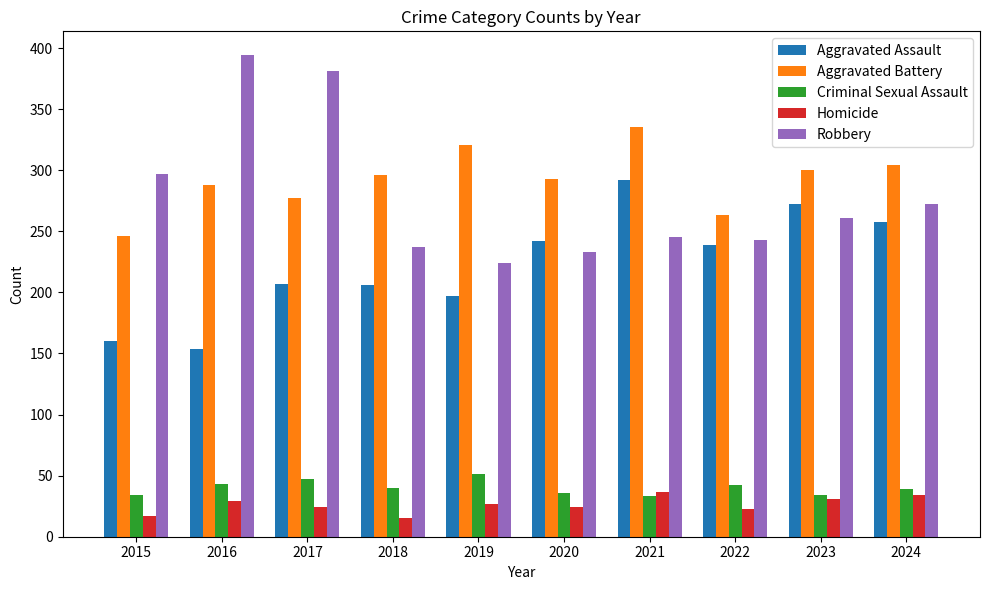

Is it true that Aggravated Battery equals 335 at 2021?

True